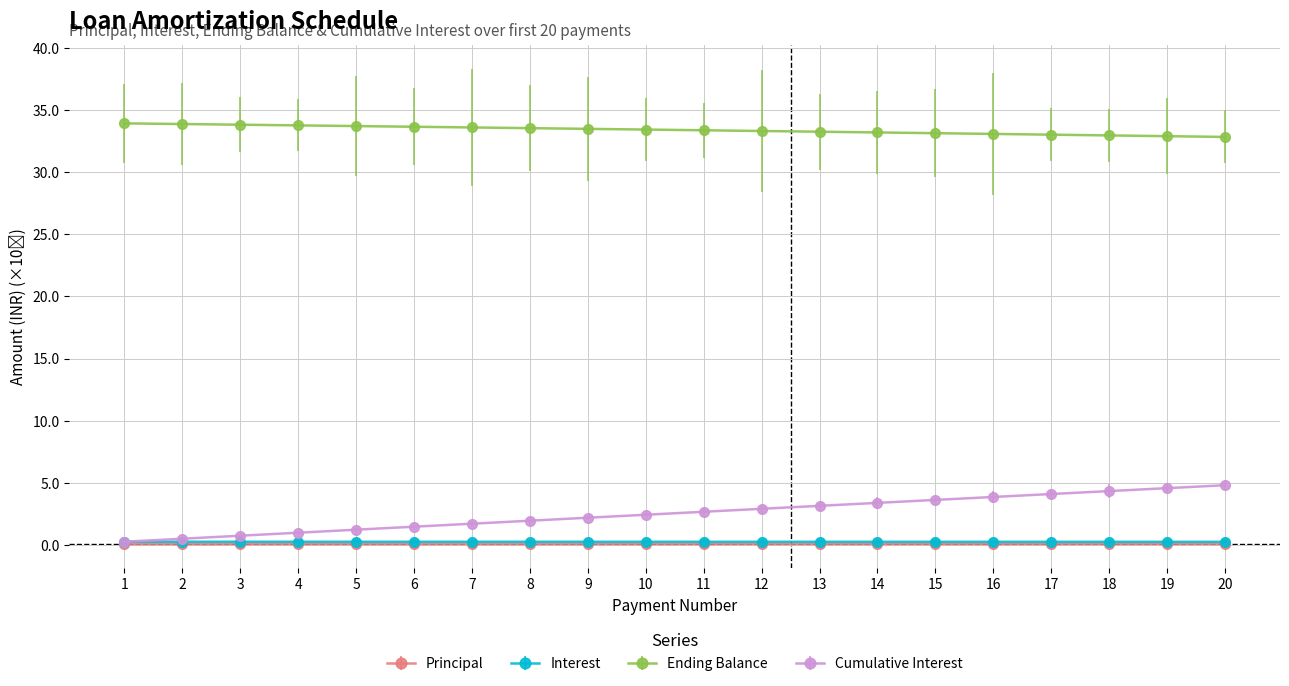

True or false: Interest has more than 2 interior local peaks.

False